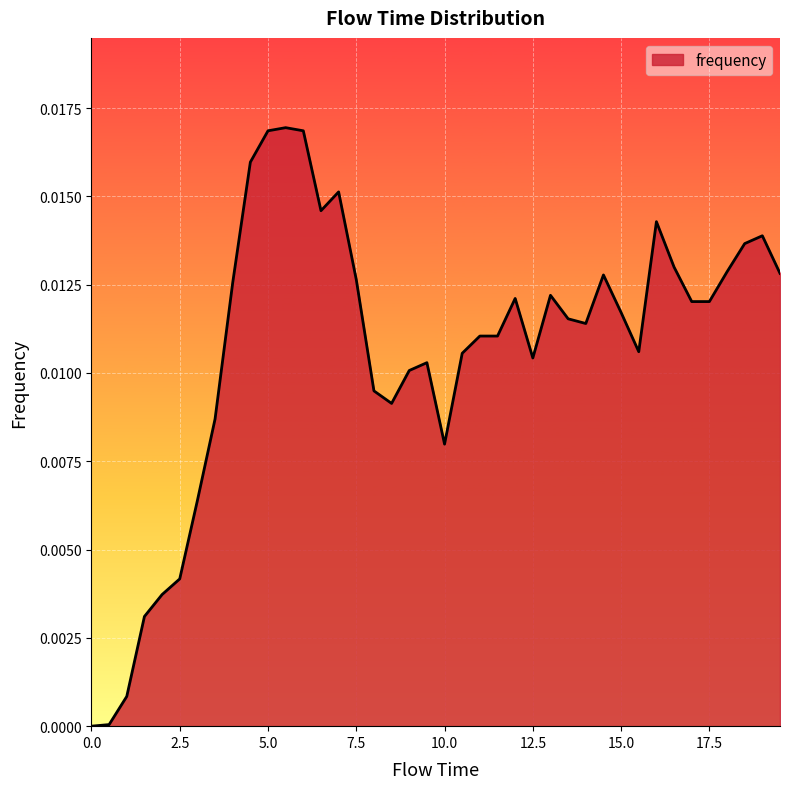

How many lines are shown in the chart?

1